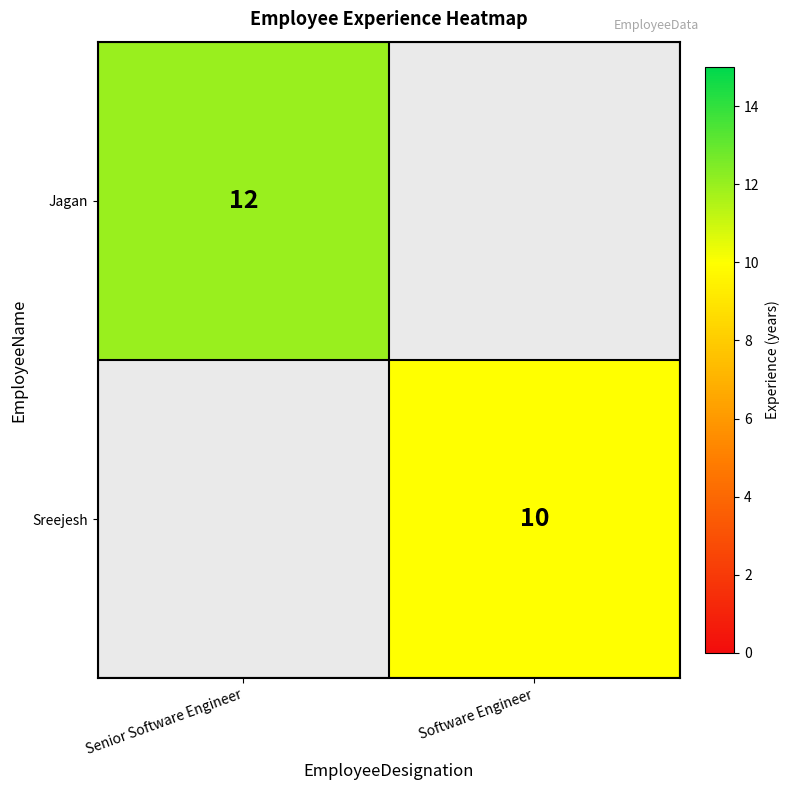

Is the value of Jagan at Senior Software Engineer greater than the value of Sreejesh at Software Engineer?

Yes